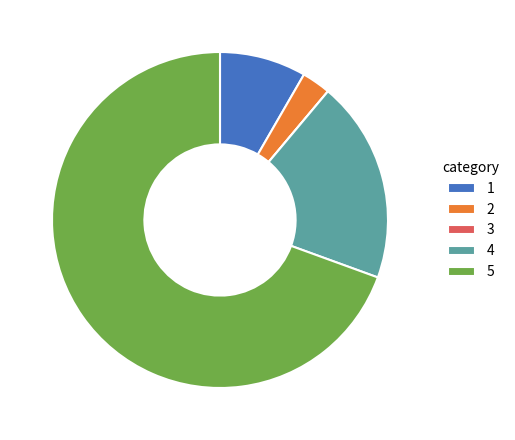

Is 2 the majority of the pie?

No